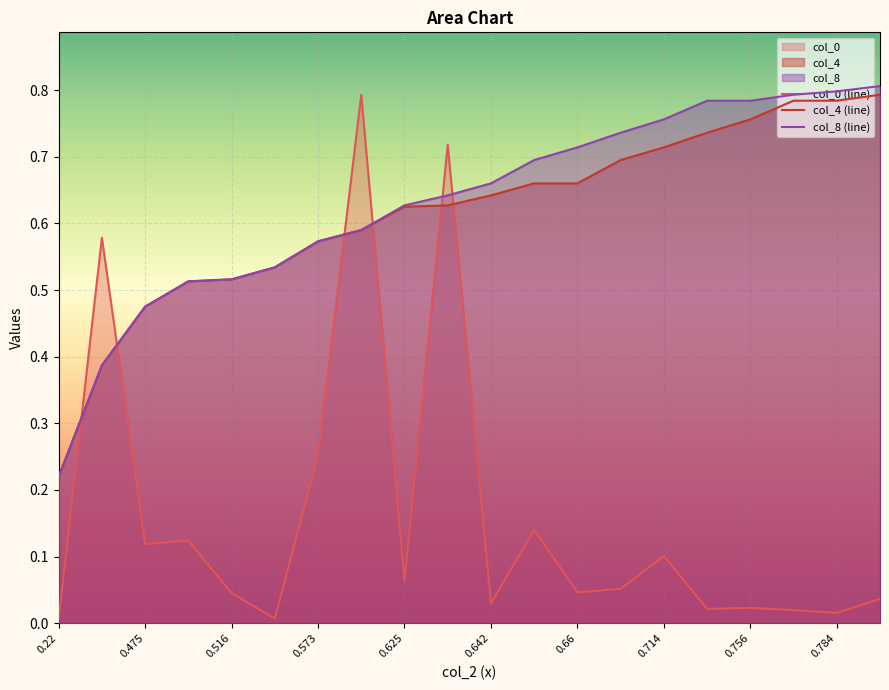

True or false: col_8 (line) and col_0 (line) cross at least once.

True